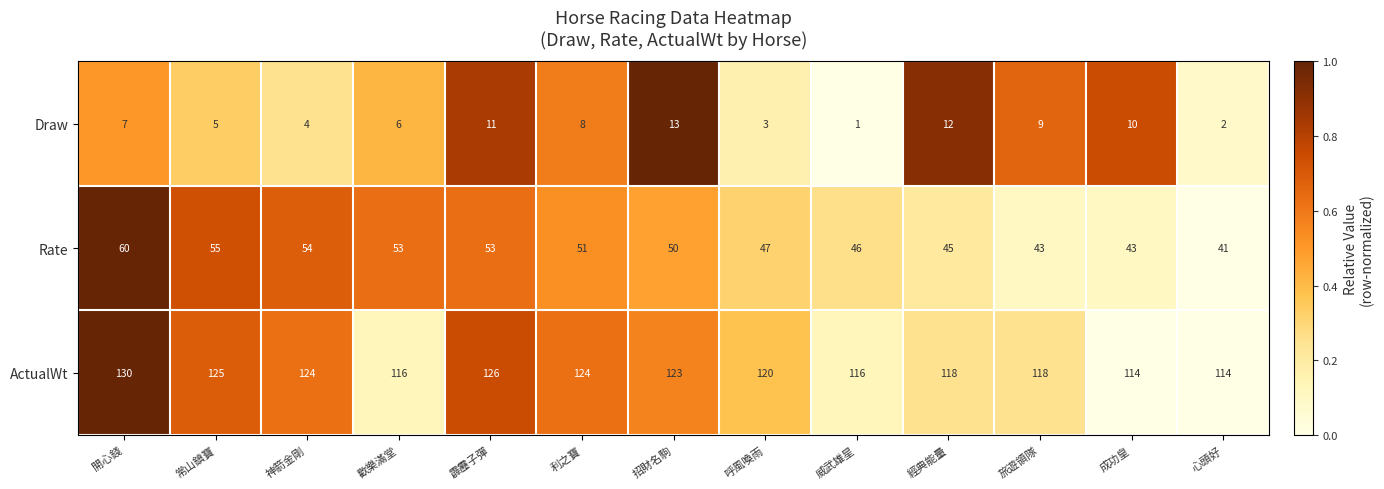

Which series has the largest total across all categories?

ActualWt